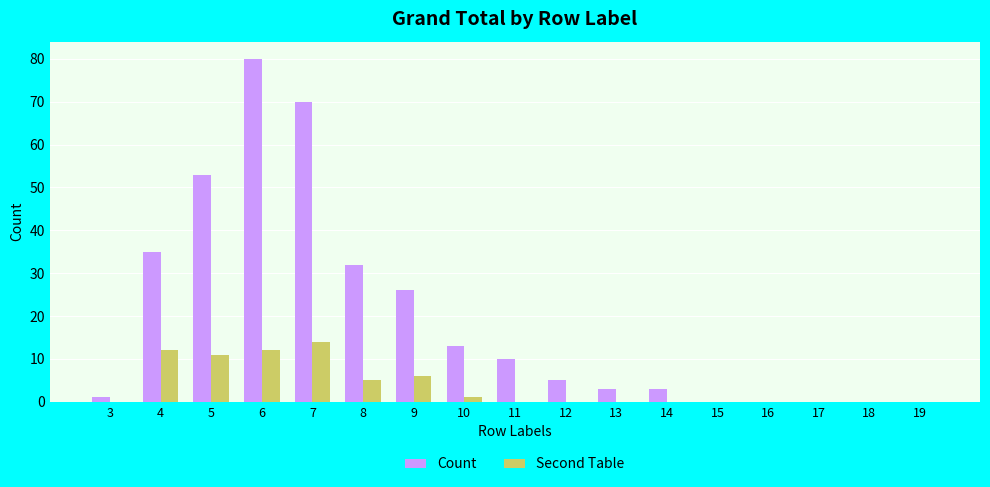

What is the sum of all Second Table values?

61